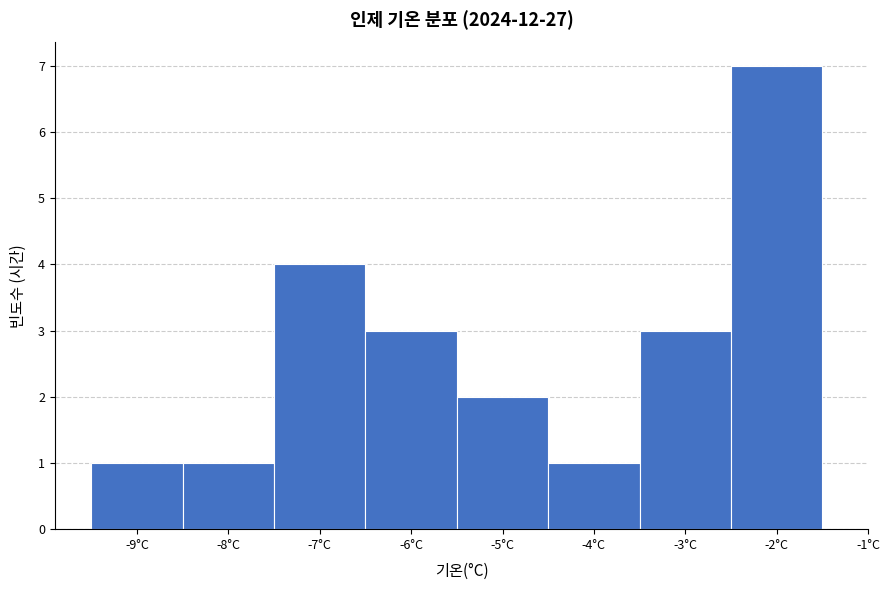

Reading left to right, transcribe this chart: for each bar, give the range it covers on the x-axis and its height. The values are not printed on the chart, so give them approximately, as read against the axis.

-9.5 to -8.5: 1
-8.5 to -7.5: 1
-7.5 to -6.5: 4
-6.5 to -5.5: 3
-5.5 to -4.5: 2
-4.5 to -3.5: 1
-3.5 to -2.5: 3
-2.5 to -1.5: 7